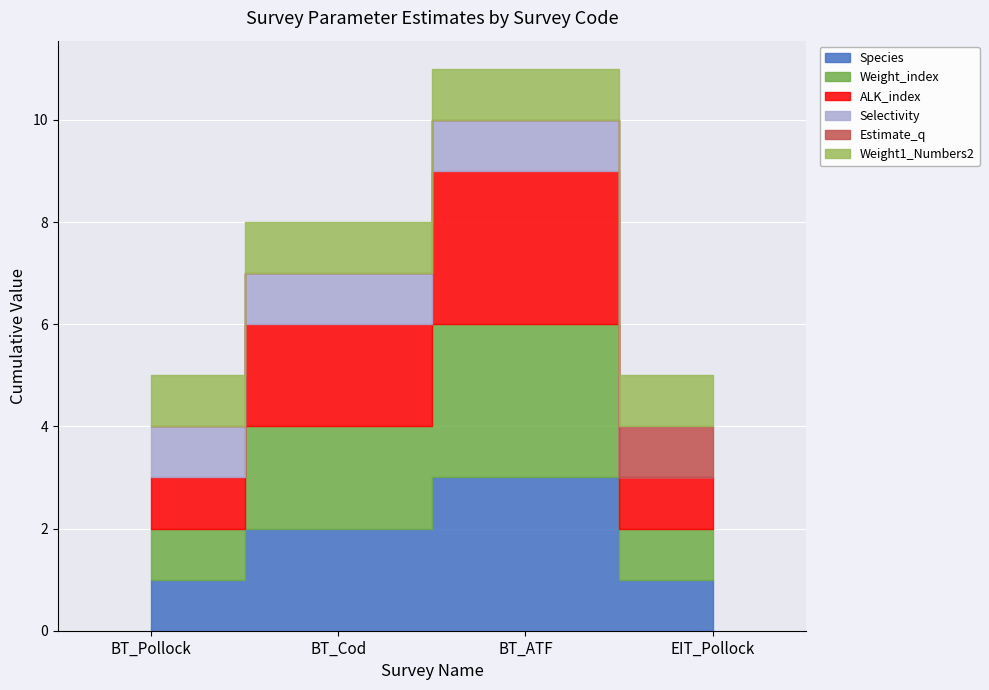

Does the chart display data point markers on the line(s)?

No